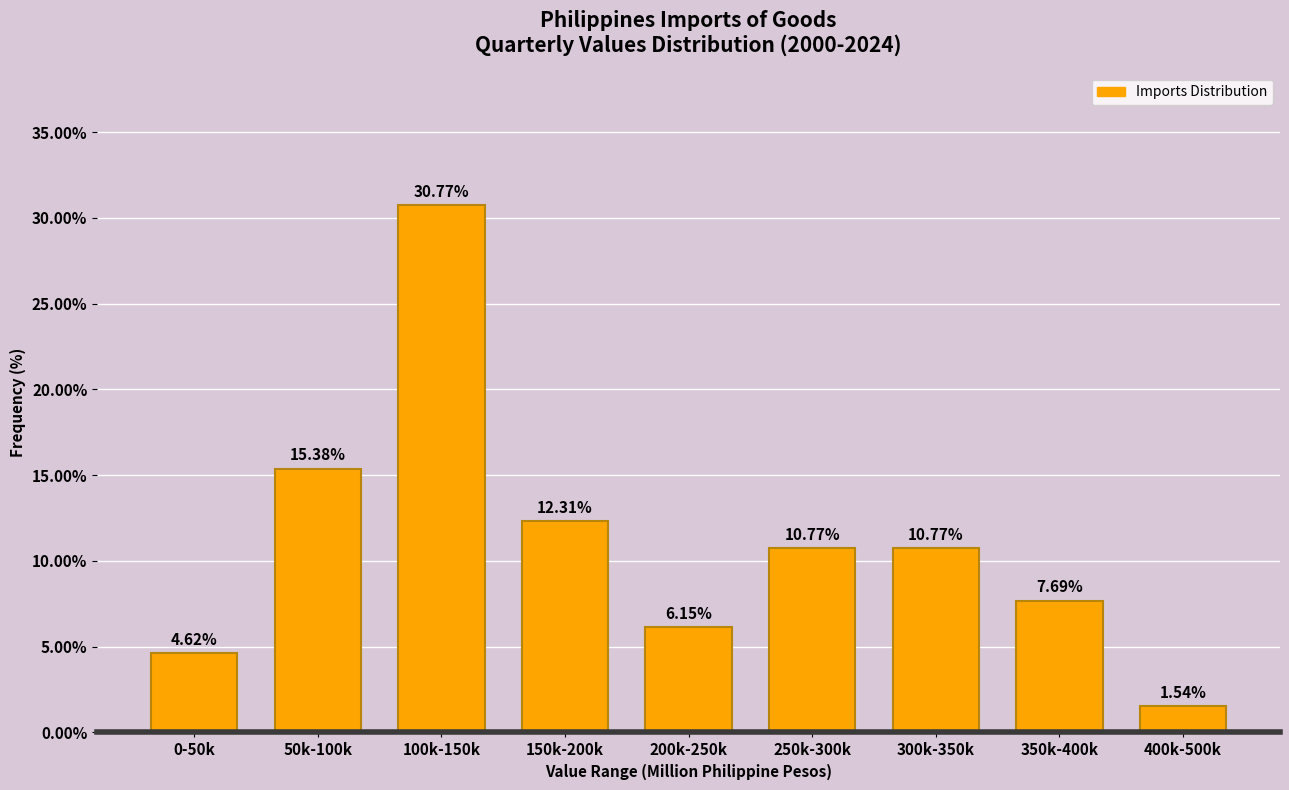

What is the difference between the values at 200k-250k and 50k-100k?

9.2